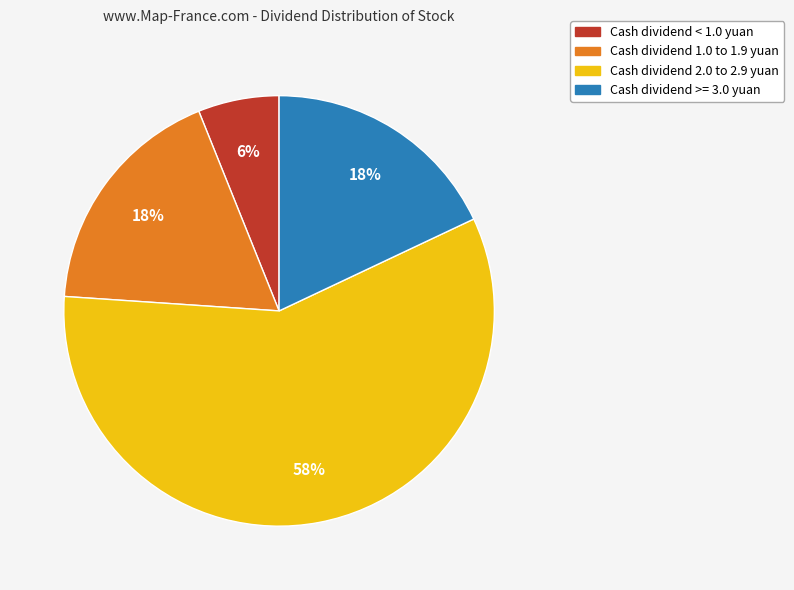

Which category accounts for the majority?

Cash dividend 2.0 to 2.9 yuan